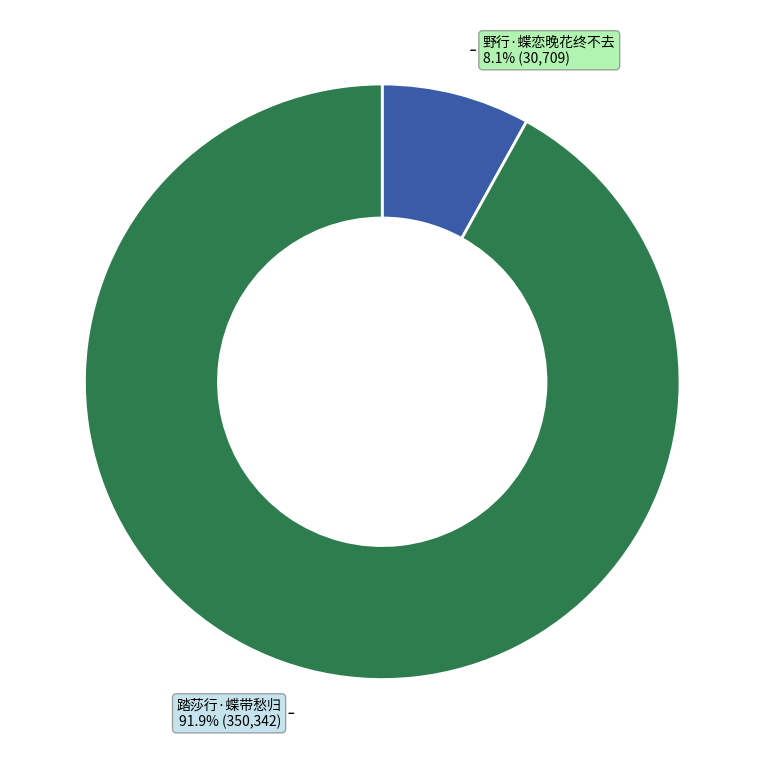

How many segments does this pie chart have?

2